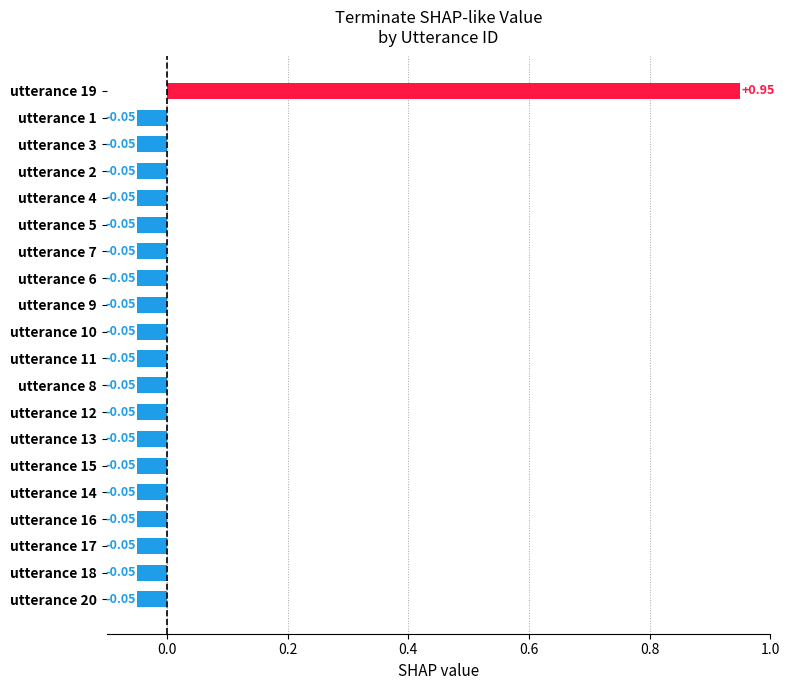

How many distinct data groups are displayed?

1